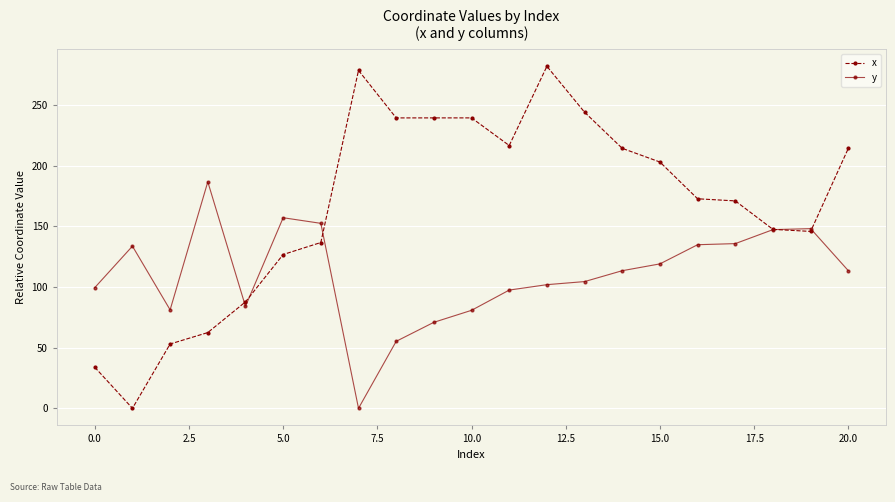

How many series are shown in this chart?

2